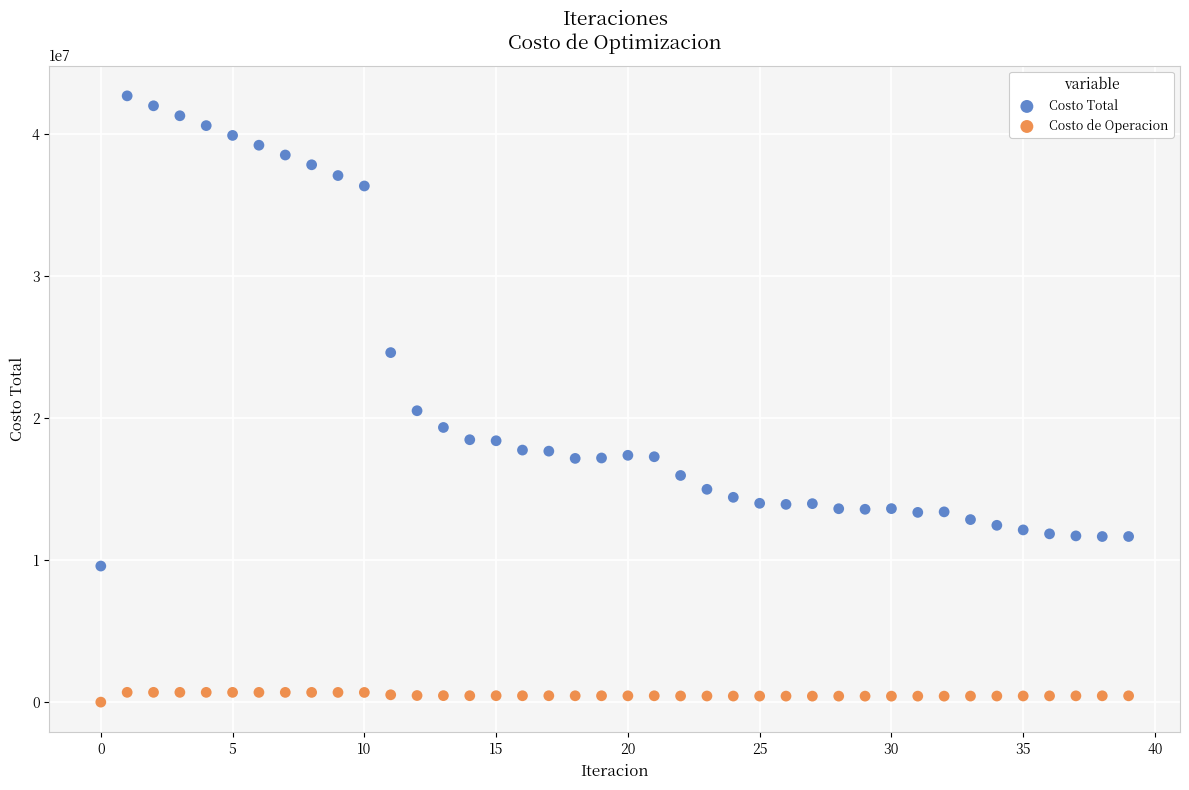

Across all data points, what is the range of Y values (max minus min)?

42657525.4